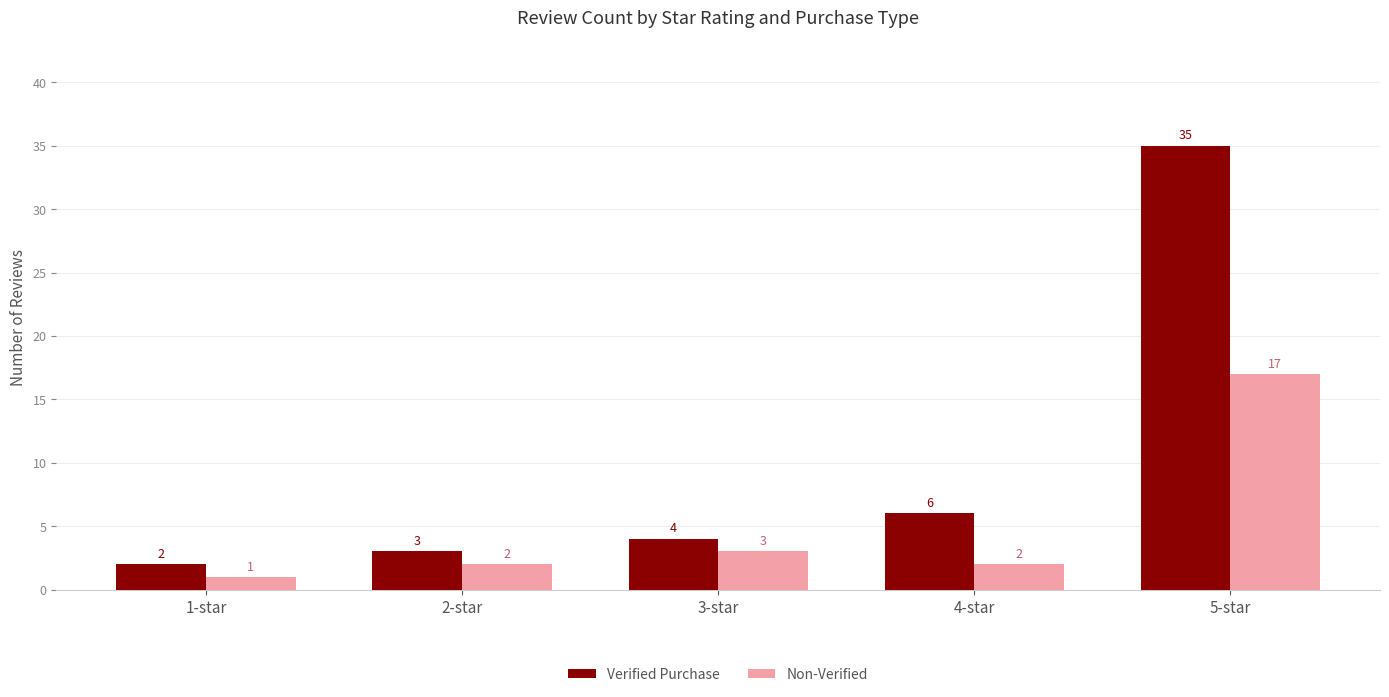

How many bars are there in each group?

2